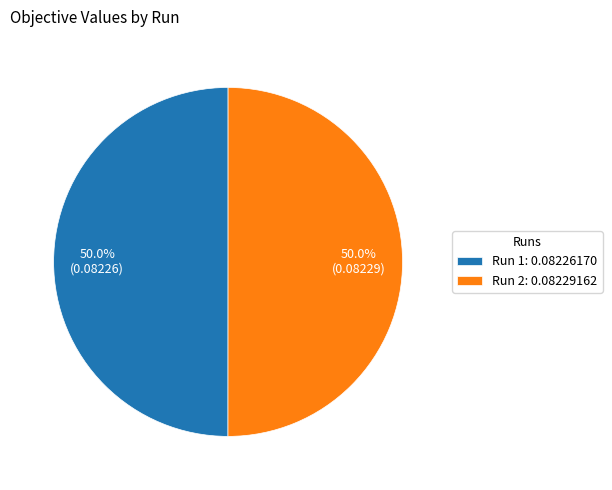

What percentage is NOT represented by Run 2: 0.08229162?

50.0%